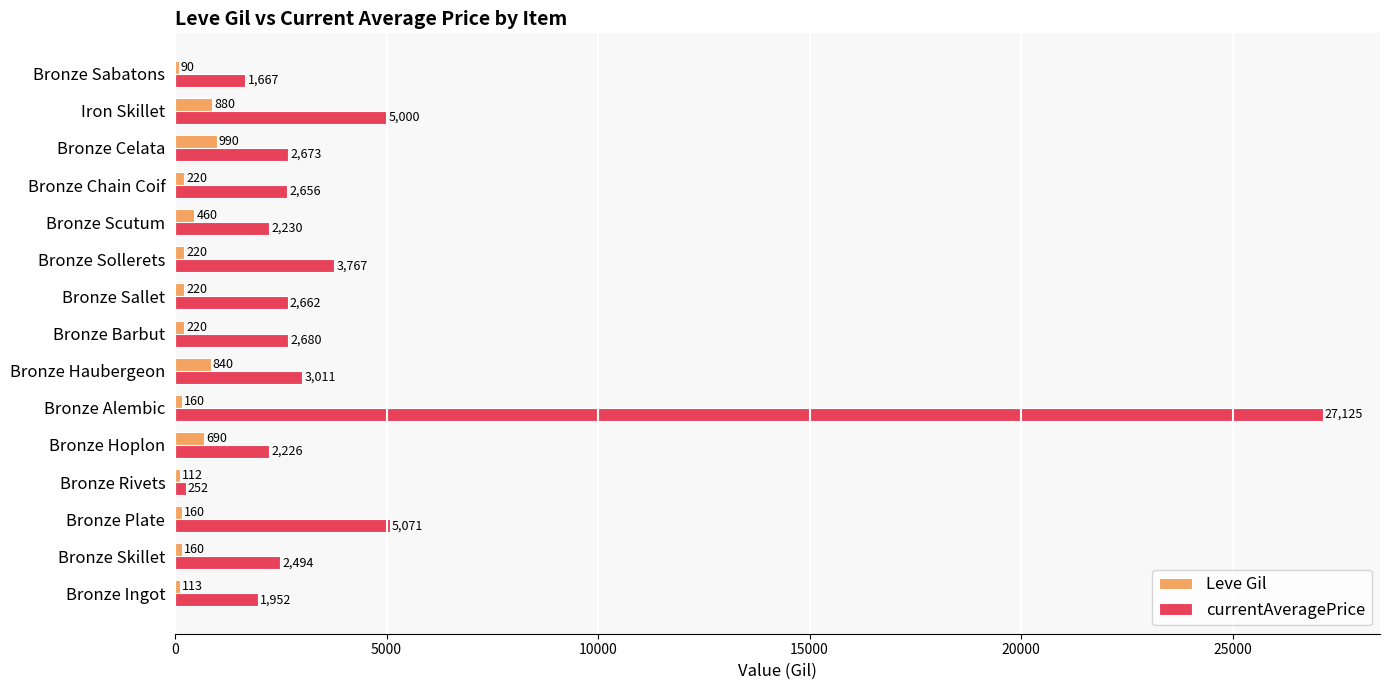

List the labels in order of currentAveragePrice value, largest first.

Bronze Alembic, Bronze Plate, Iron Skillet, Bronze Sollerets, Bronze Haubergeon, Bronze Barbut, Bronze Celata, Bronze Sallet, Bronze Chain Coif, Bronze Skillet, Bronze Scutum, Bronze Hoplon, Bronze Ingot, Bronze Sabatons, Bronze Rivets